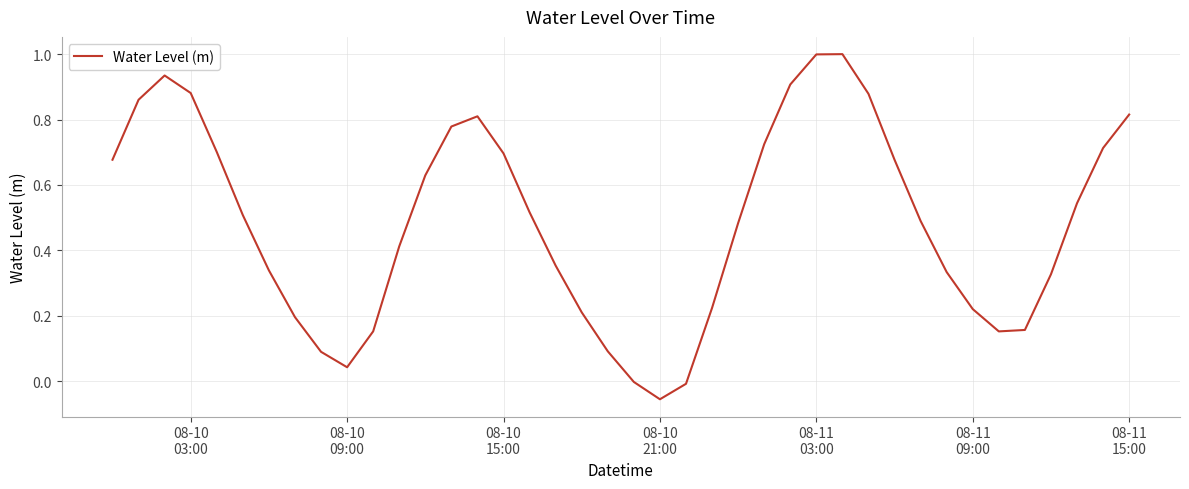

What is the greatest value displayed?

1.0